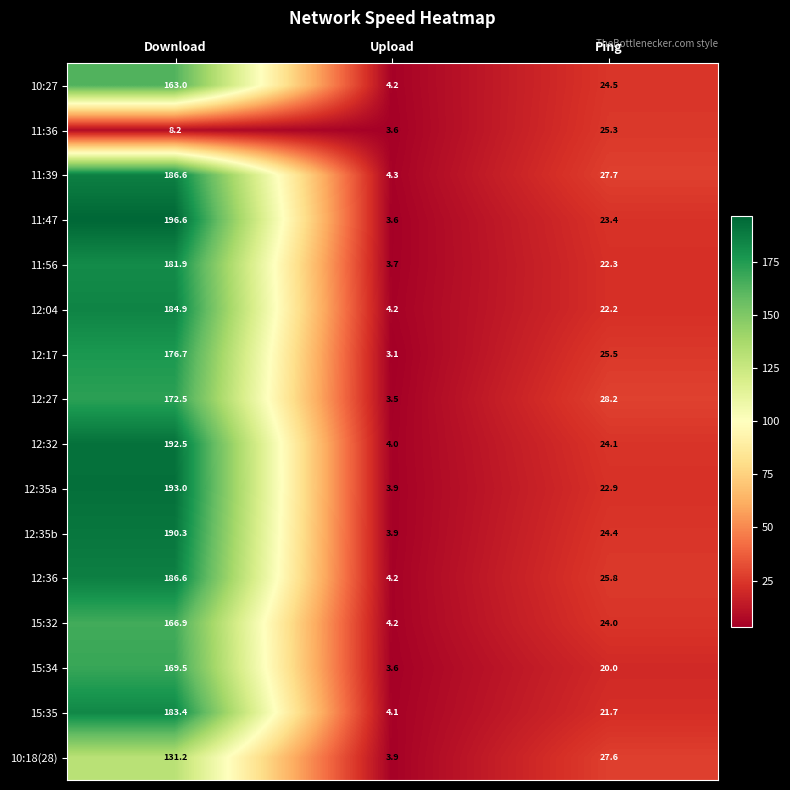

The 12:17 series shows 0.9 at Upload. True or false?

False